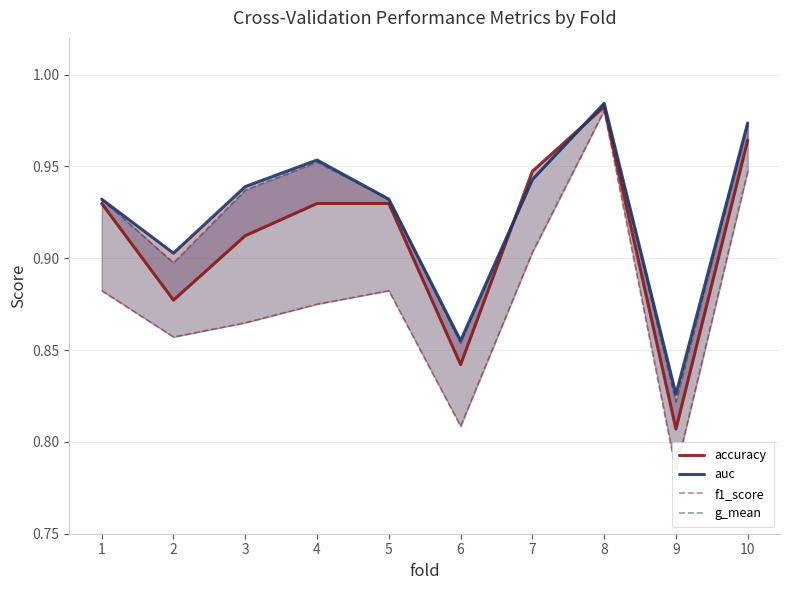

Rank the series by their maximum value, from highest to lowest.

auc, g_mean, accuracy, f1_score